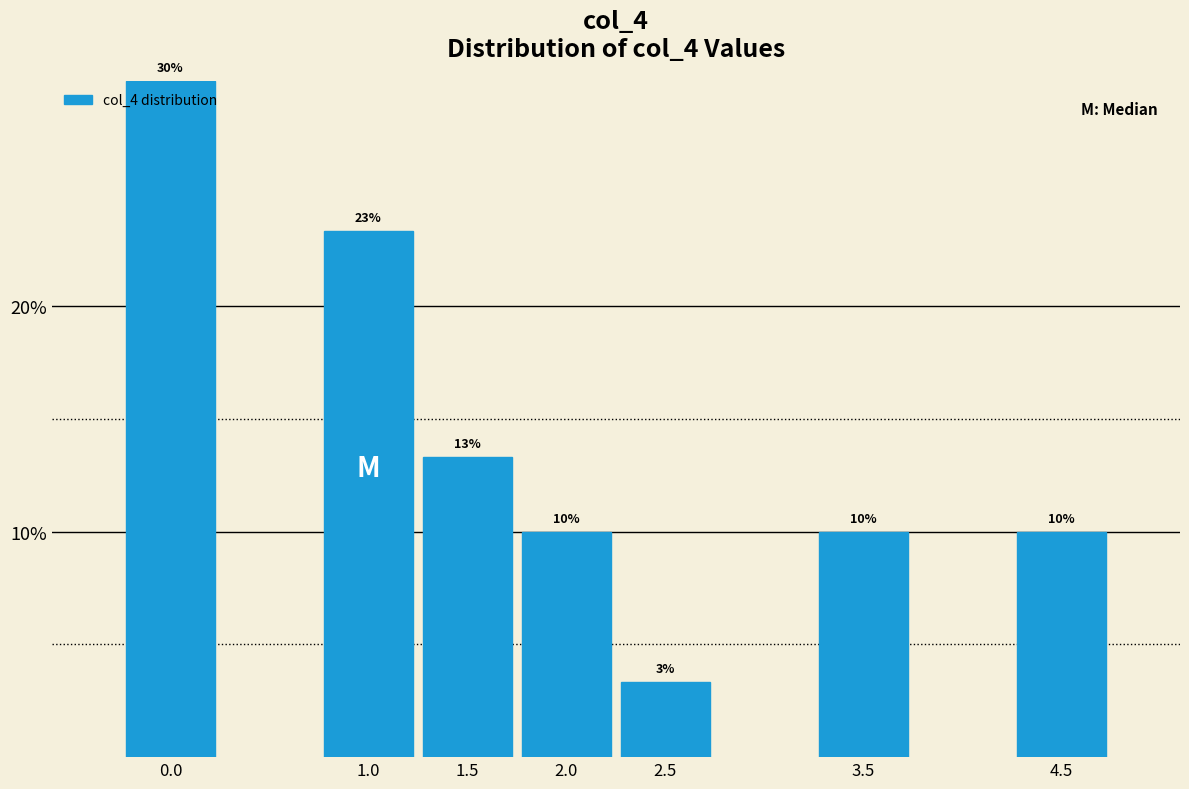

Does the chart contain any negative values?

No